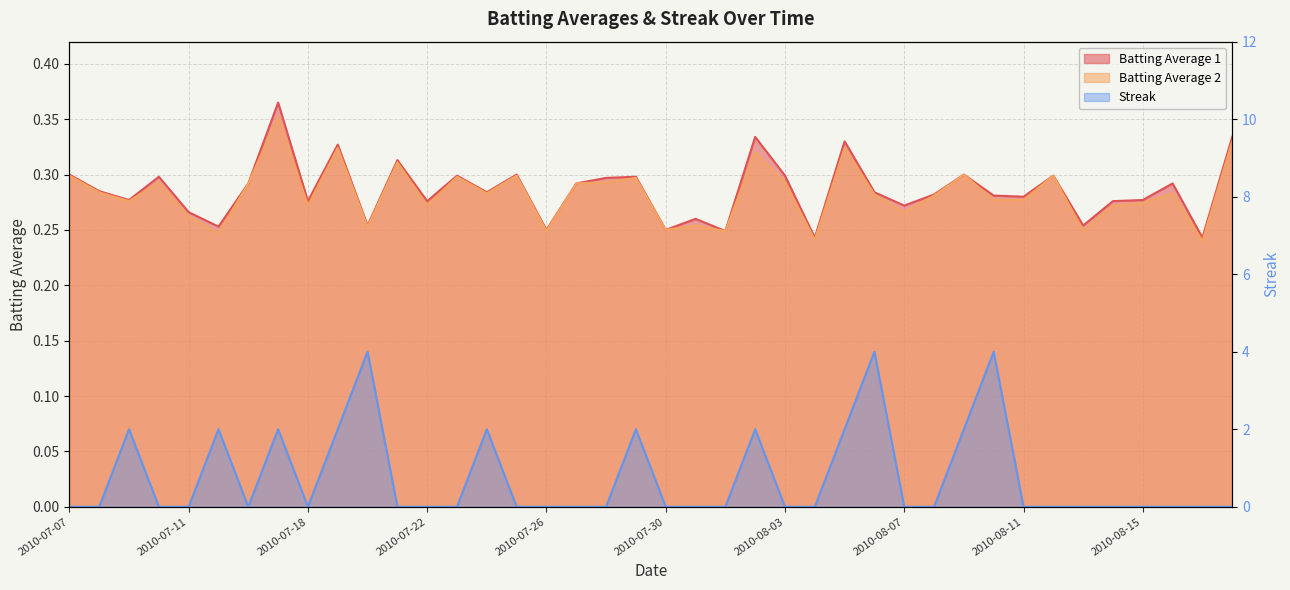

In Streak, how many points are lower than both neighbors (excluding endpoints)?

2